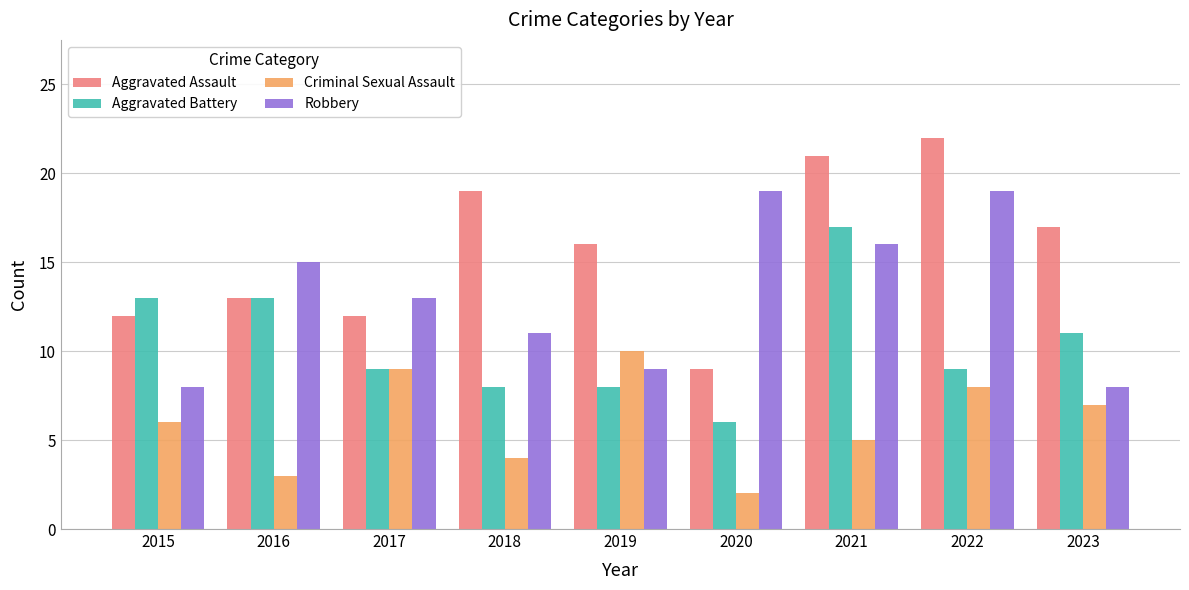

How many categories are shown in the chart?

9